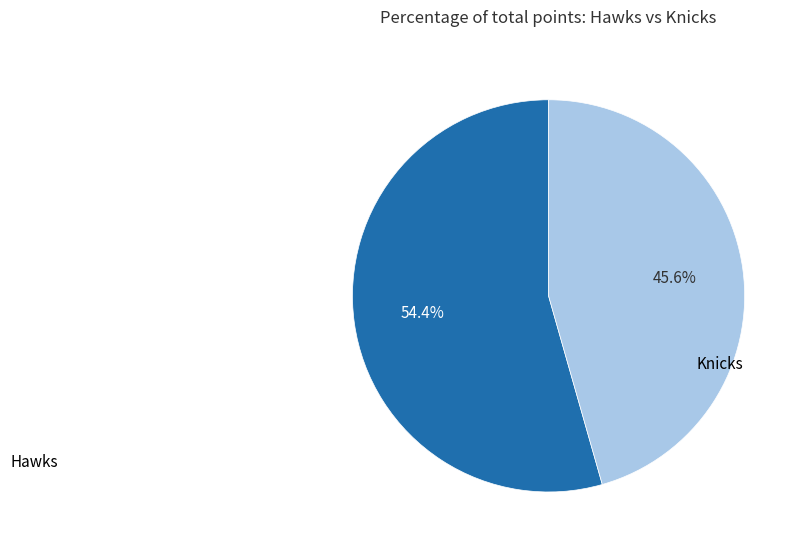

True or false: Hawks accounts for 54% of the total.

True